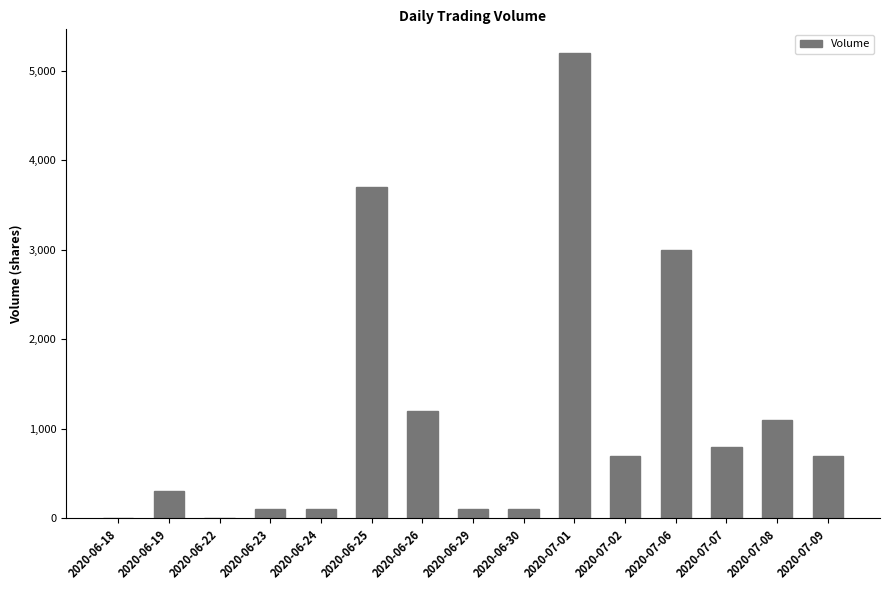

What is the change in value from 2020-06-24 to 2020-07-07?

+700